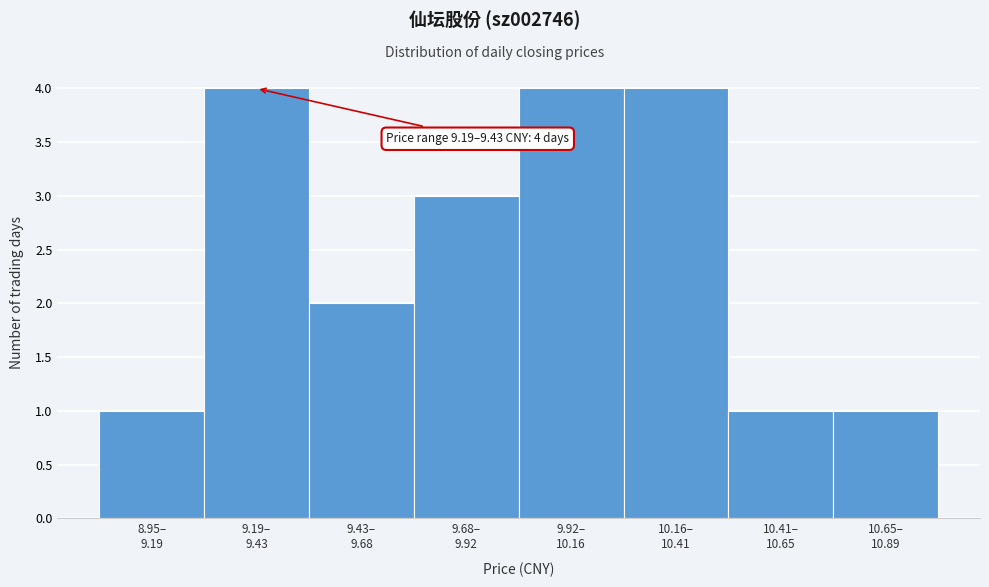

Reading left to right, transcribe all the data shown in this chart.

1	4	2	3	4	4	1	1